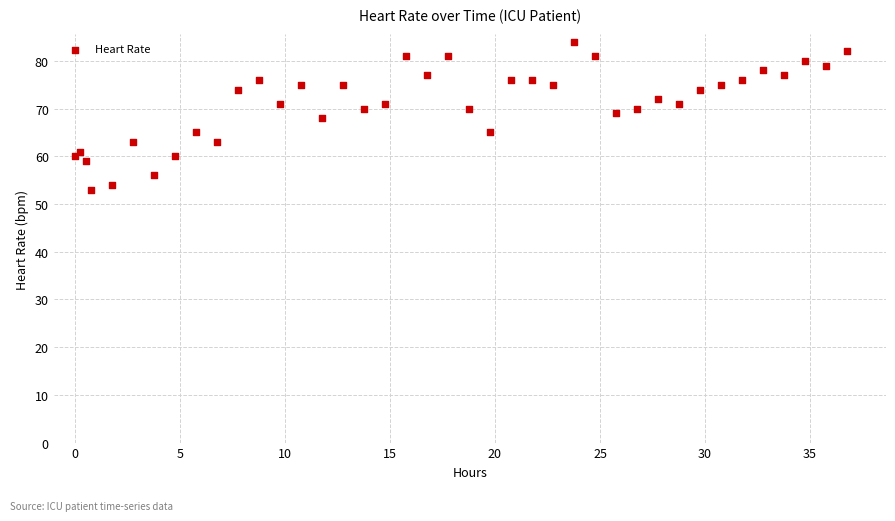

What is the range of Y values (max minus min)?

31